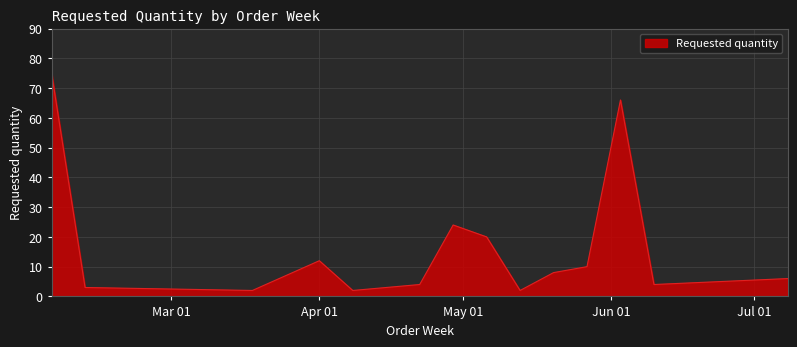

What is the greatest value displayed?

75